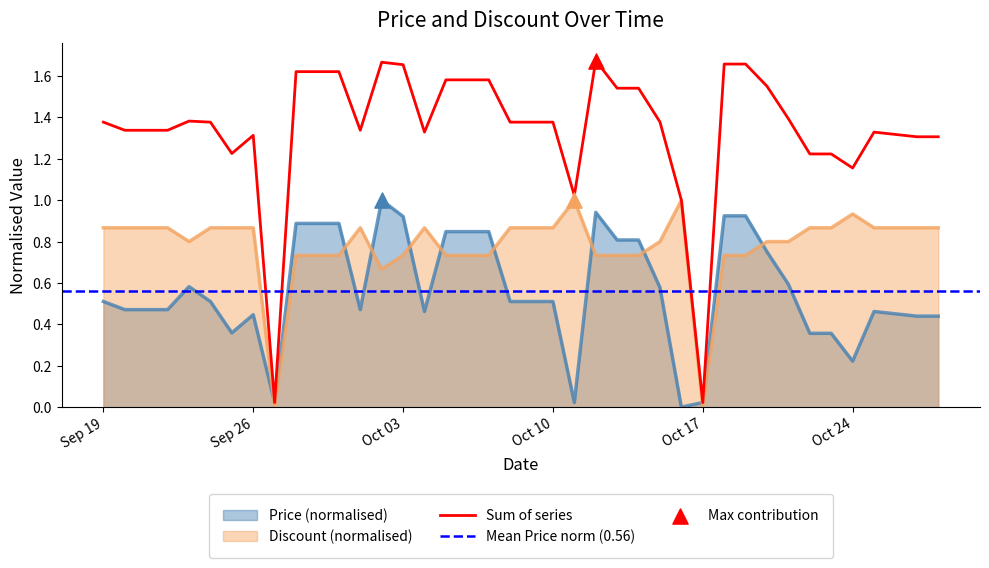

At which category is the sum across all series the highest?

2023-10-12